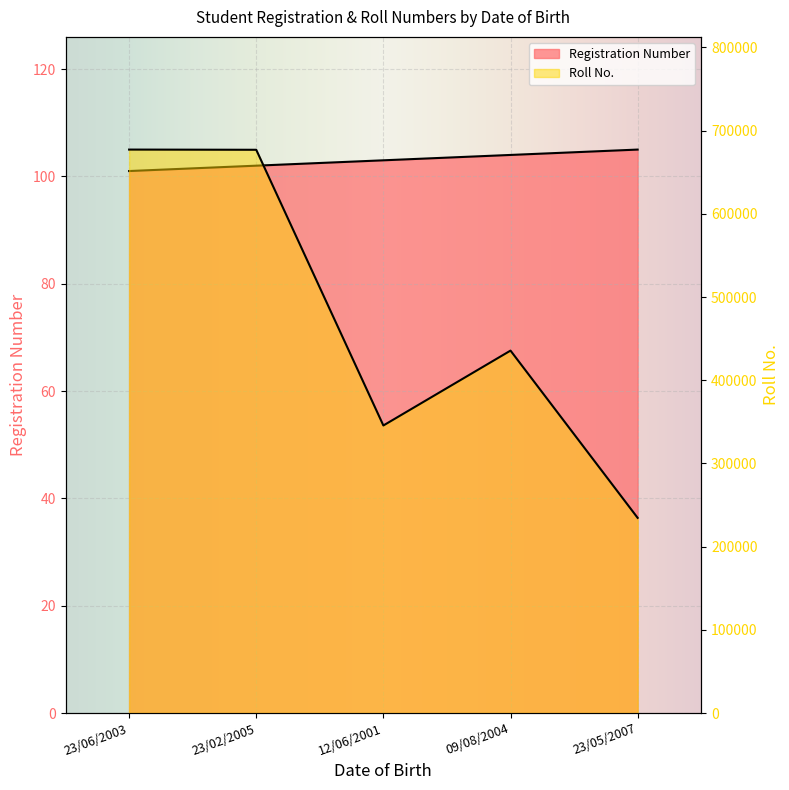

What is the minimum value shown in the chart?

101